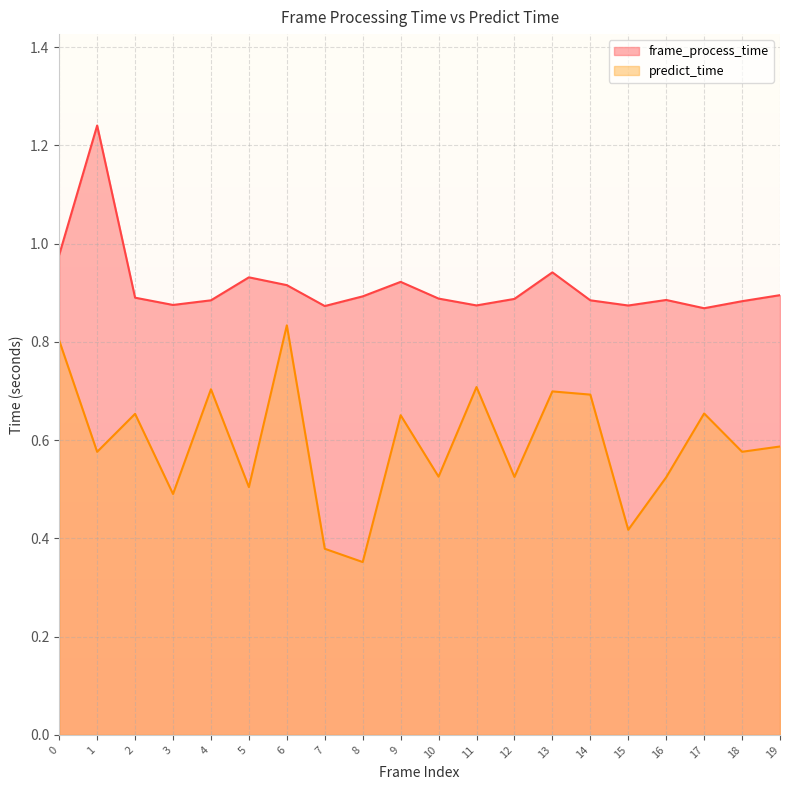

At which label does predict_time reach its minimum?

8